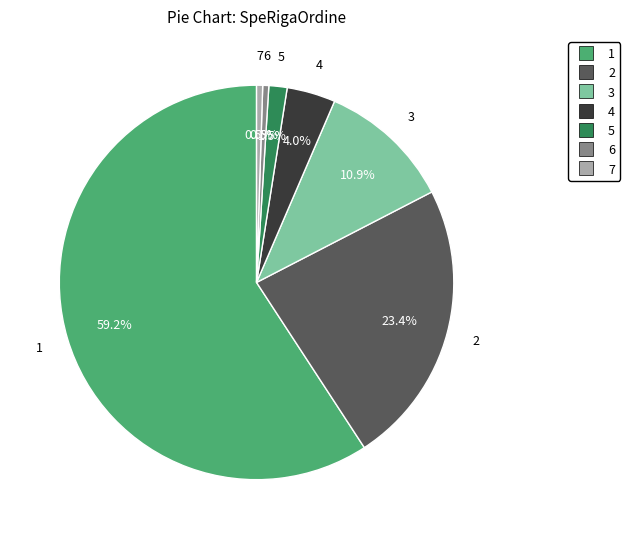

What percentage do 6 and 2 together represent?

23.9%